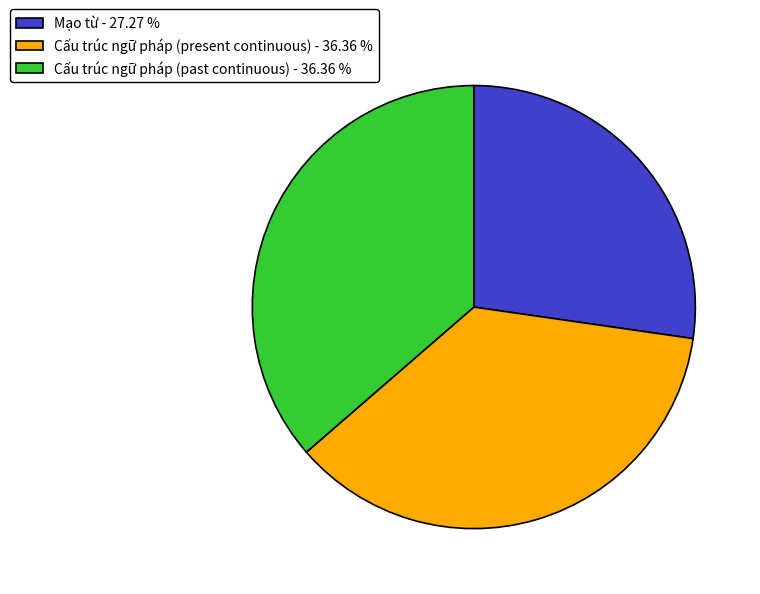

Which has a higher value, Cấu trúc ngữ pháp (past continuous) - 36.36 % or Mạo từ - 27.27 %?

Cấu trúc ngữ pháp (past continuous) - 36.36 %